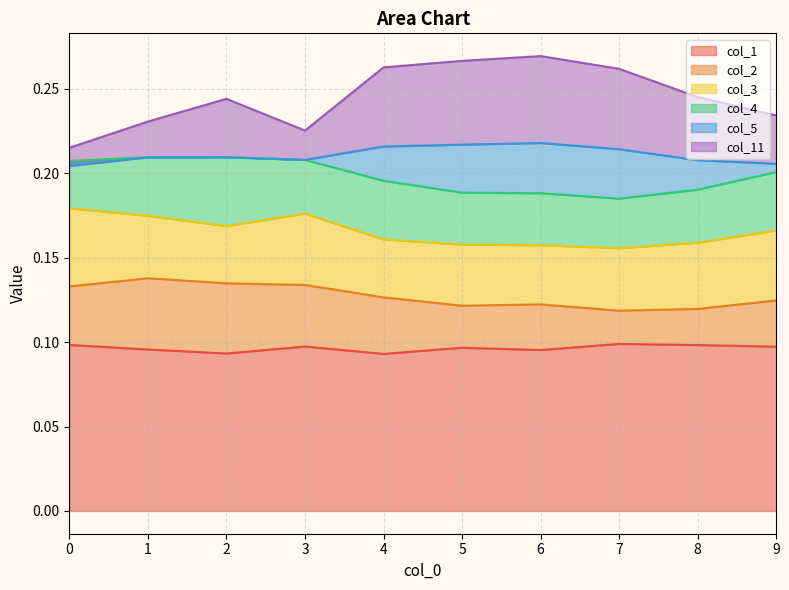

The value of col_4 at 6 is 0.0. True or false?

True